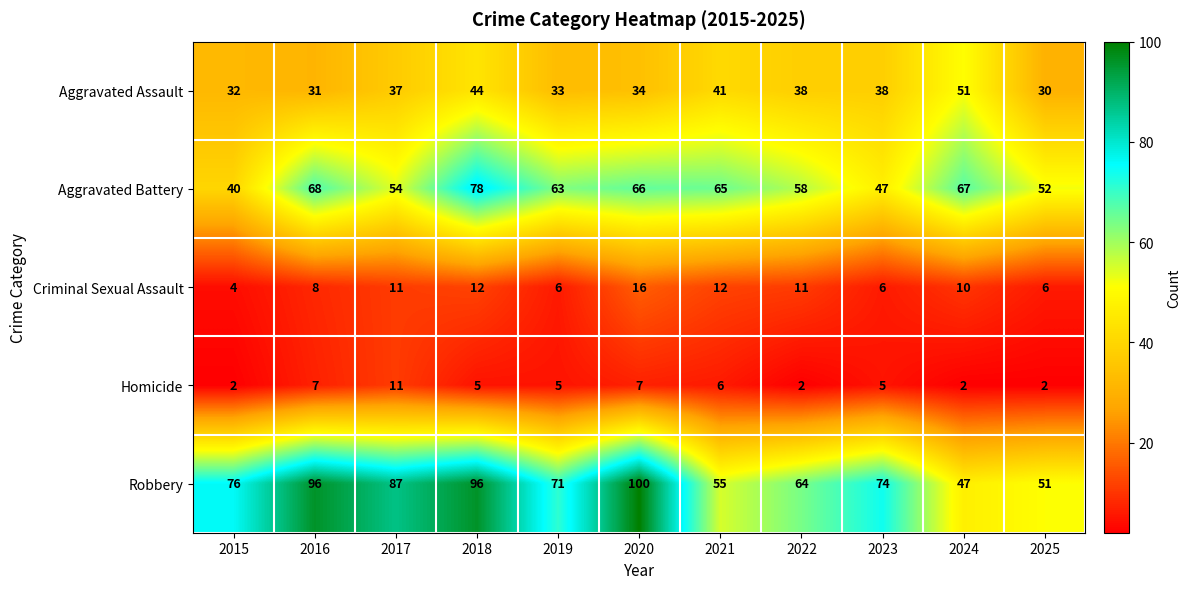

What is the minimum value for Criminal Sexual Assault?

4